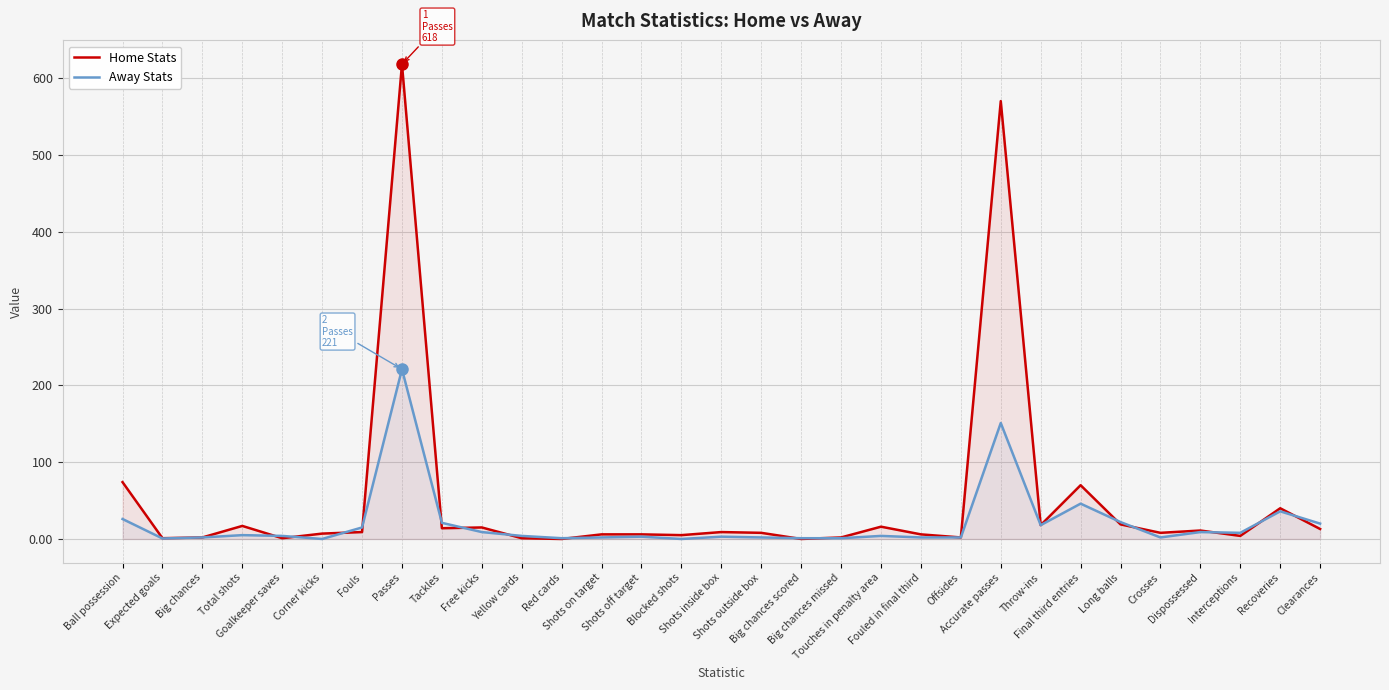

Count the number of data series in this chart.

2